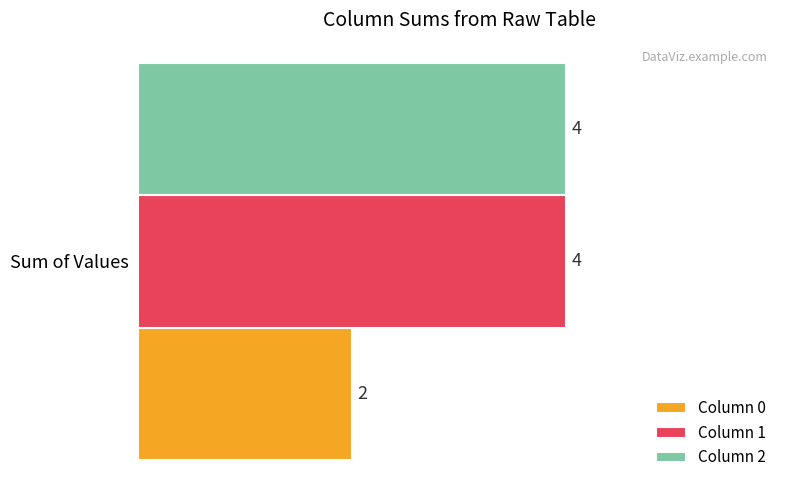

The Column 2 series shows 5 at Sum of Values. True or false?

False